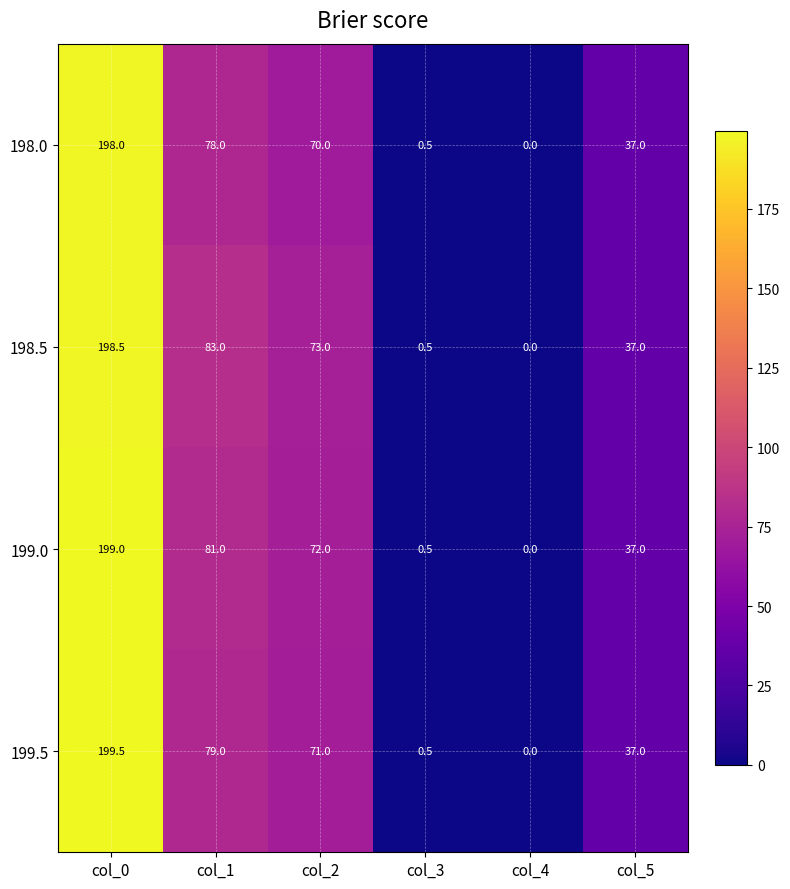

What is the sum of all 198.0 values?

383.5